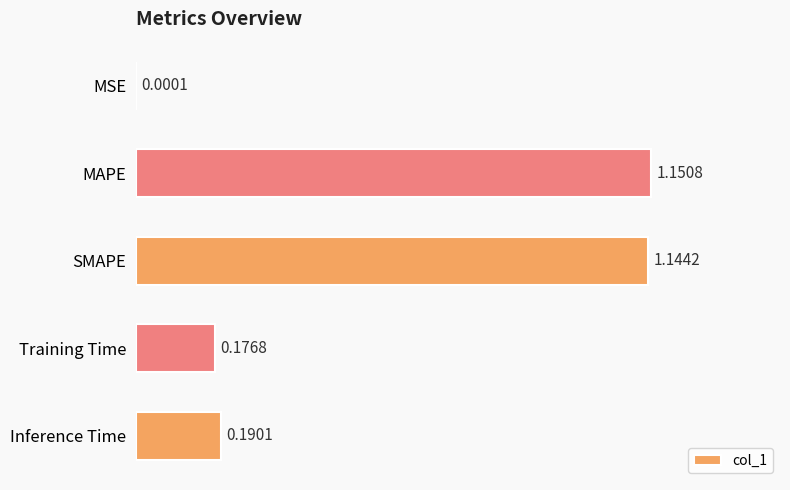

Between Training Time and Inference Time, which is larger?

Inference Time